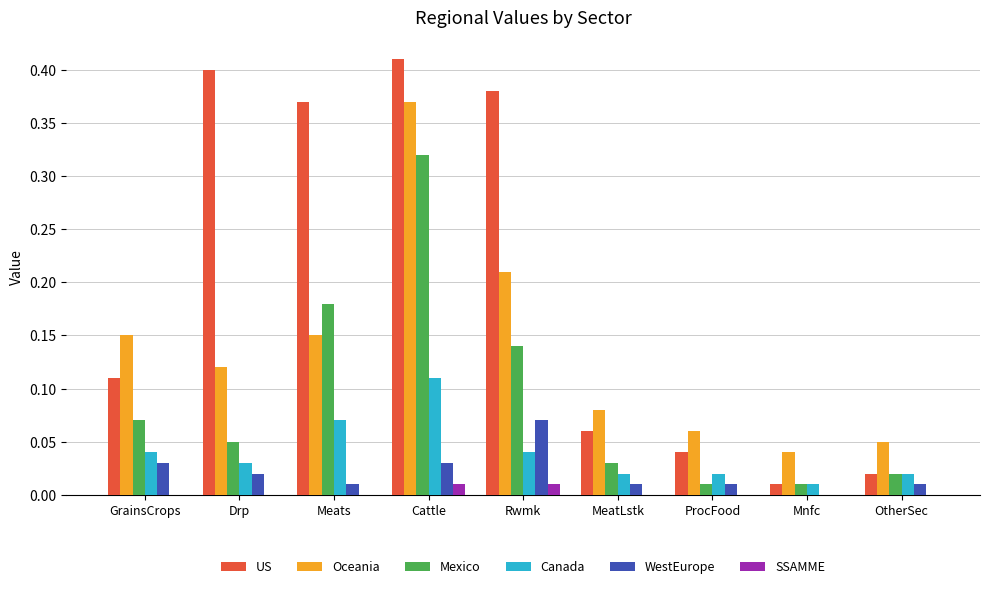

True or false: US has a value of 0.5 at Meats.

False